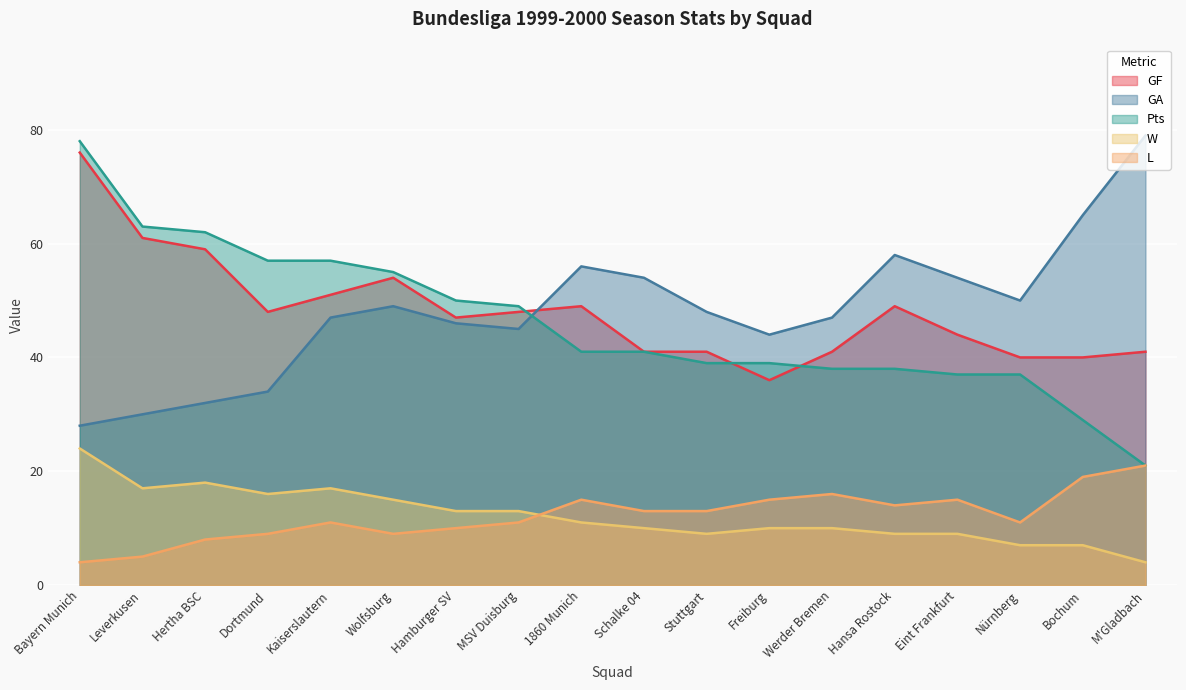

In GF, how many points are higher than both neighbors (excluding endpoints)?

3